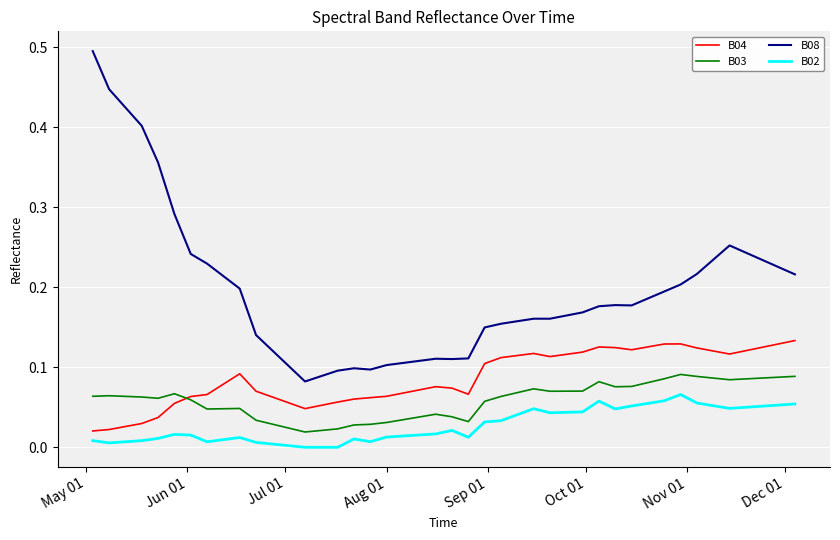

What is the maximum value shown in the chart?

0.5